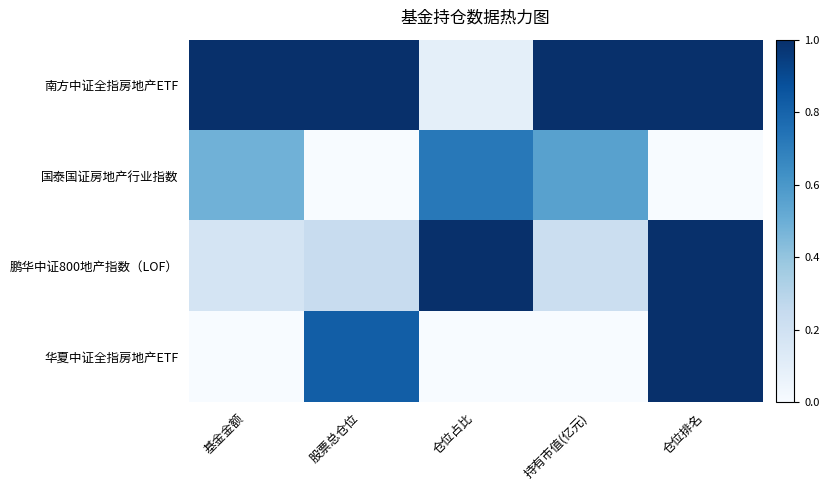

What is the total value across all series at 股票总仓位?

2.1